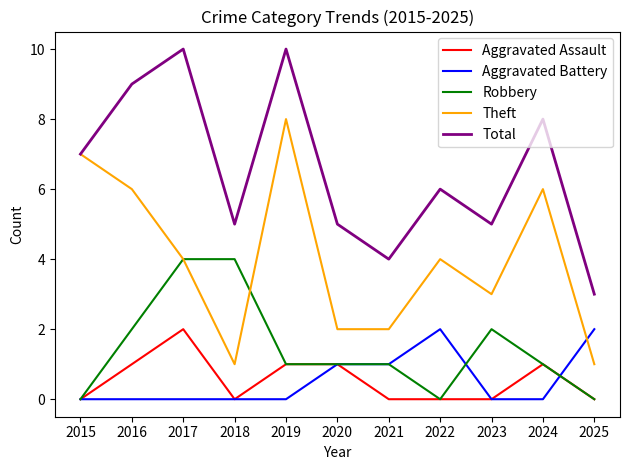

Is the value of Theft at 2017 greater than the value of Aggravated Battery at 2016?

Yes